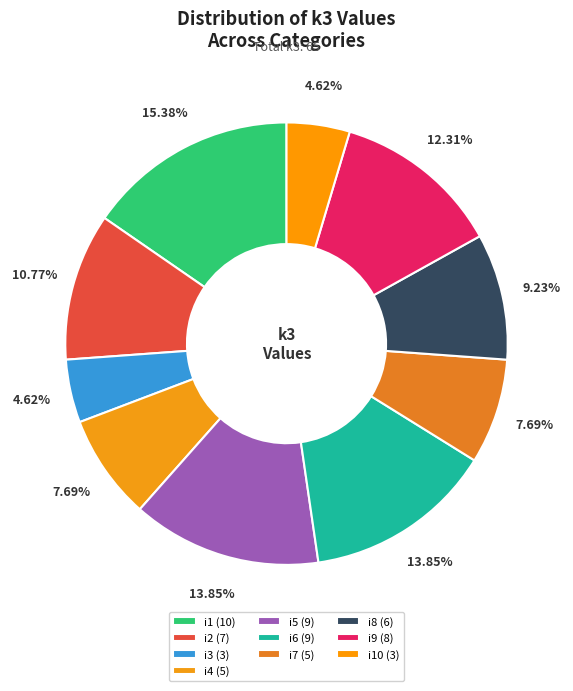

Rank the categories by value from lowest to highest.

i3, i10, i4, i7, i8, i2, i9, i5, i6, i1